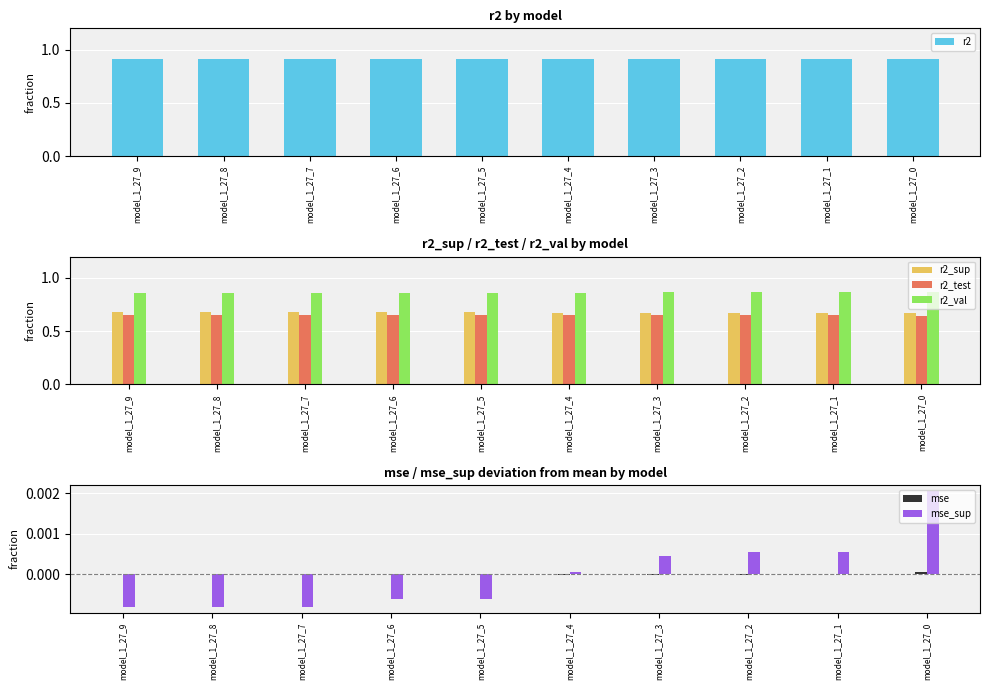

How many series are shown in this chart?

6